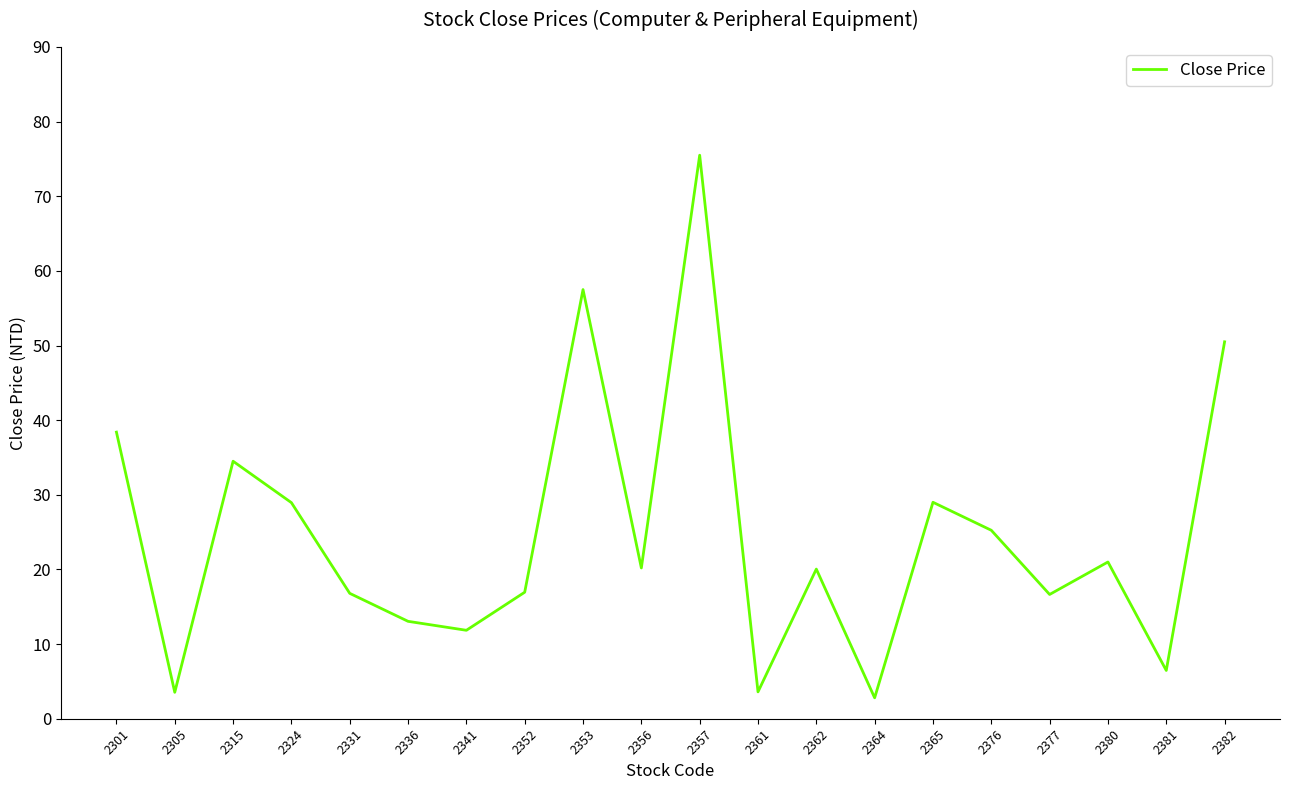

True or false: the data shows 3.5 at 2305.

True